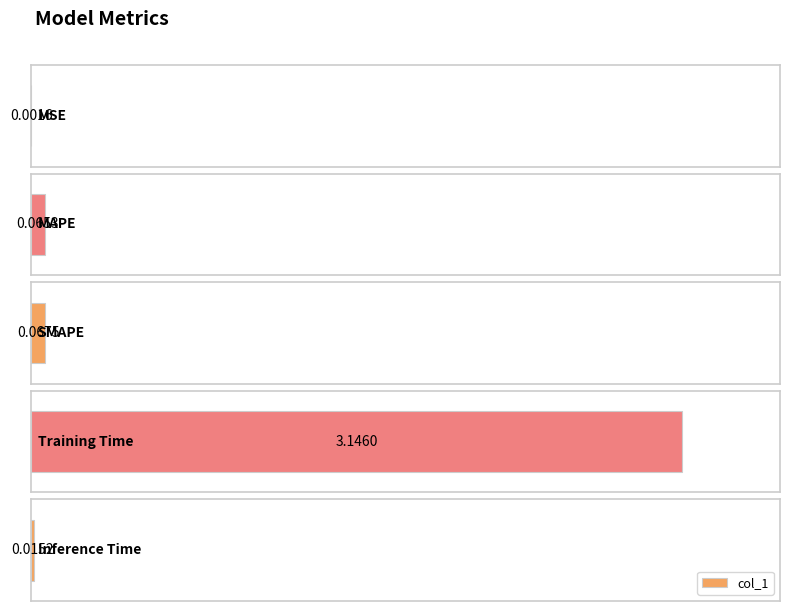

Between SMAPE and MAPE, which is larger?

SMAPE